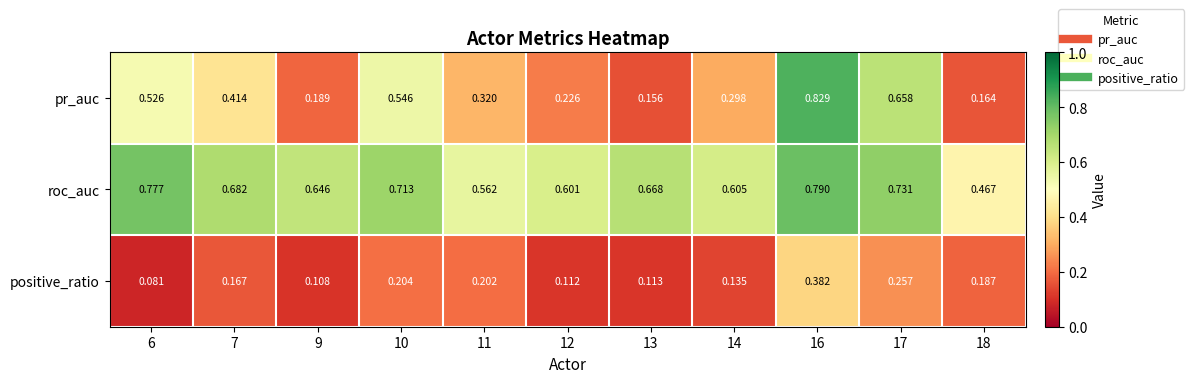

What is the total value across all series at 9?

0.9